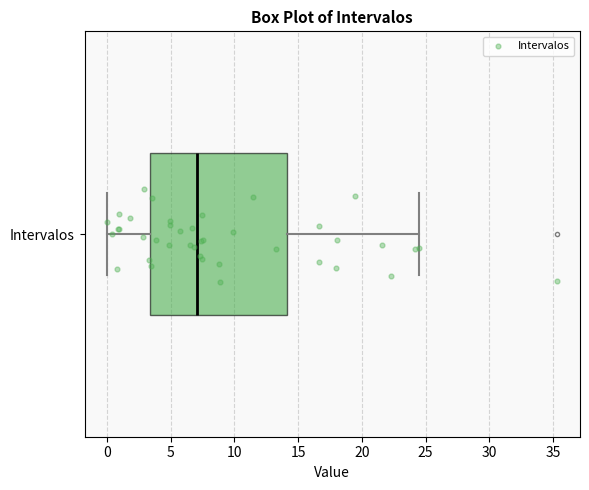

Where does the left whisker of the box for Intervalos end on the x-axis? The values are not printed on the chart, so give them approximately, as read against the axis.

0.0